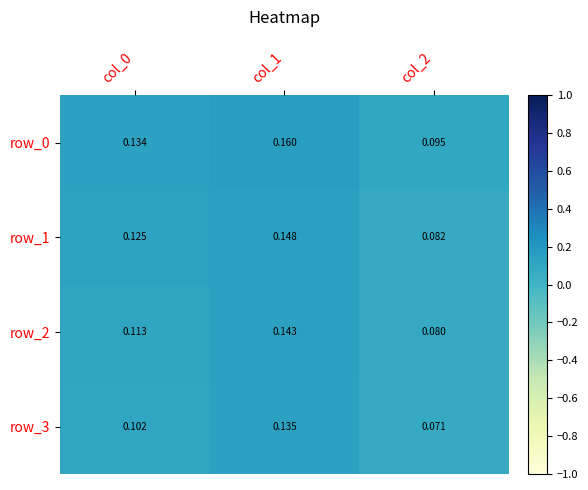

At which category is the sum across all series the highest?

col_1